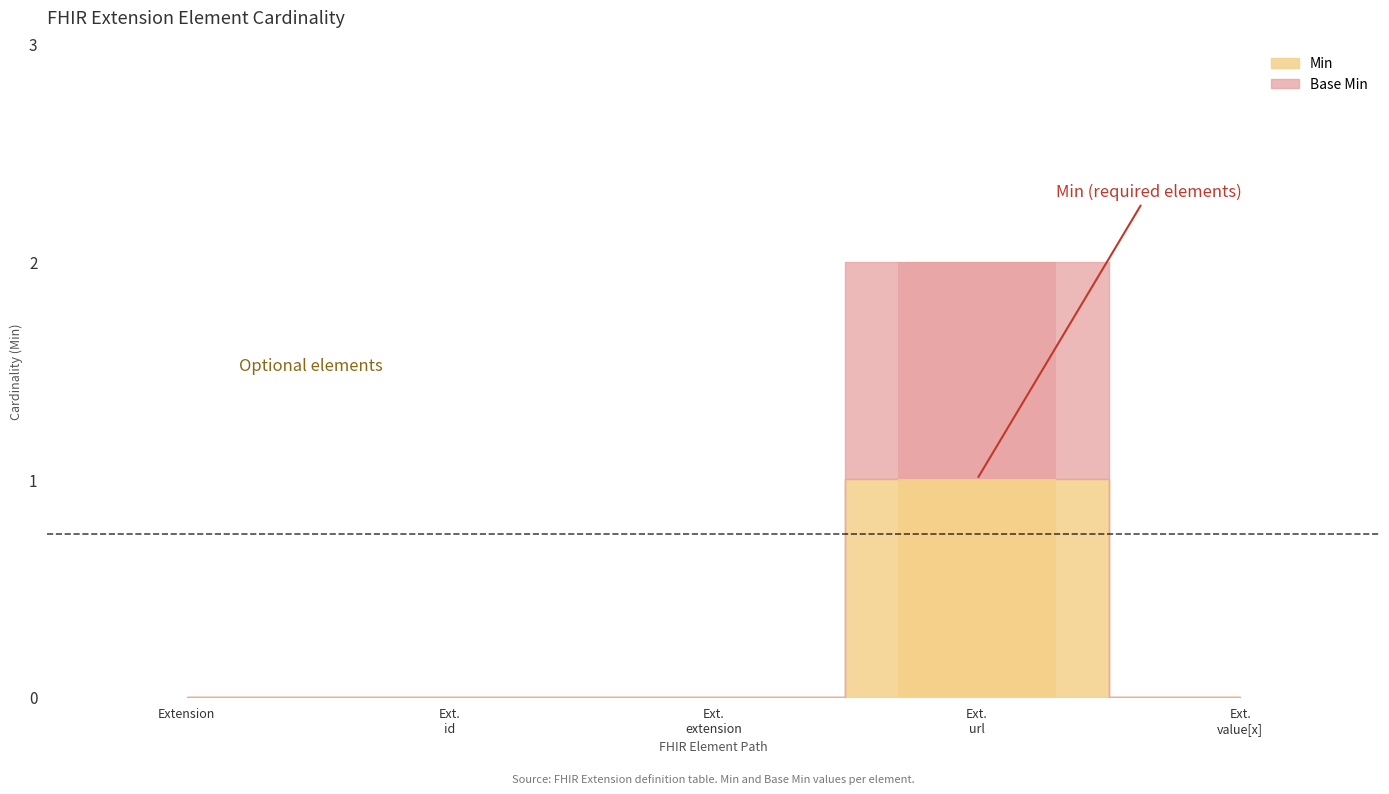

Where is Min nearest to the value 0?

Extension